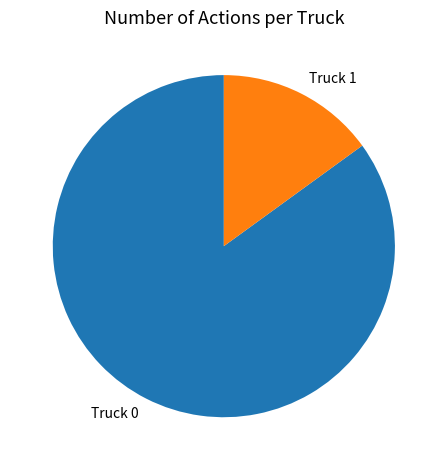

Which category has the smallest portion of the pie?

Truck 1